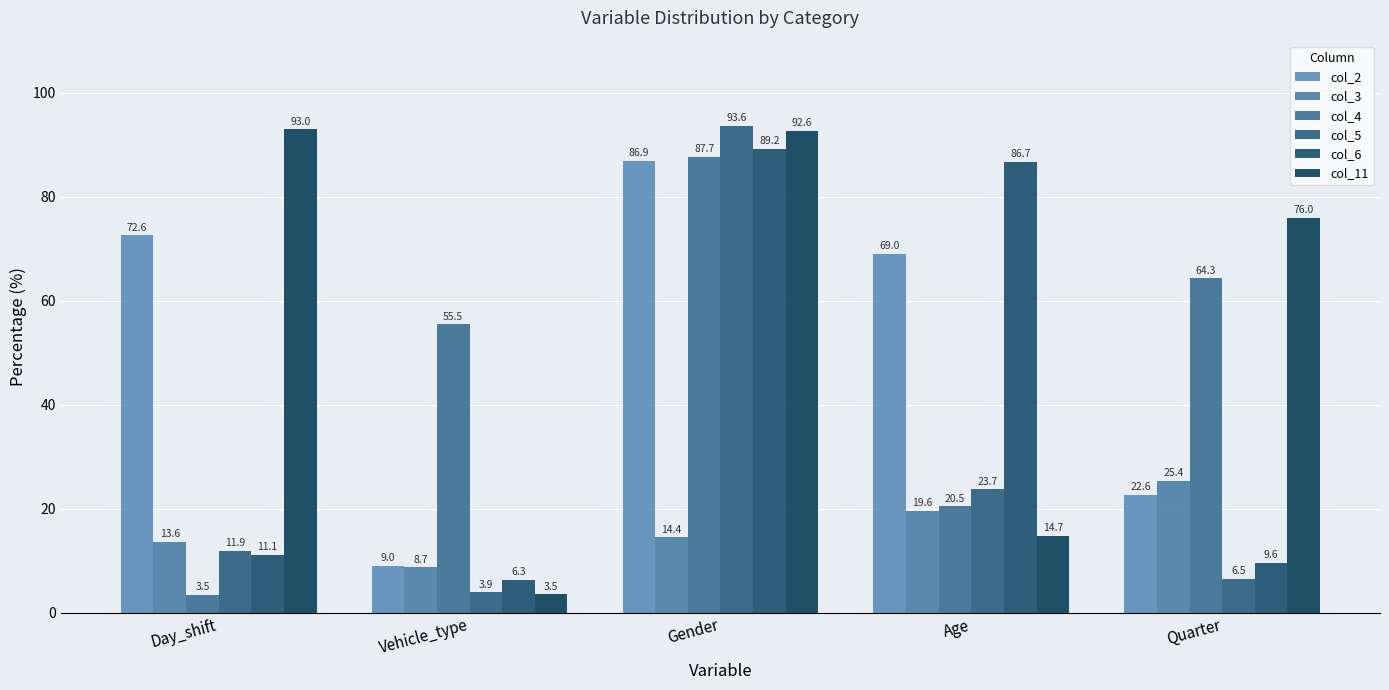

What is the sum of the col_2 values at Gender and Age?

155.8